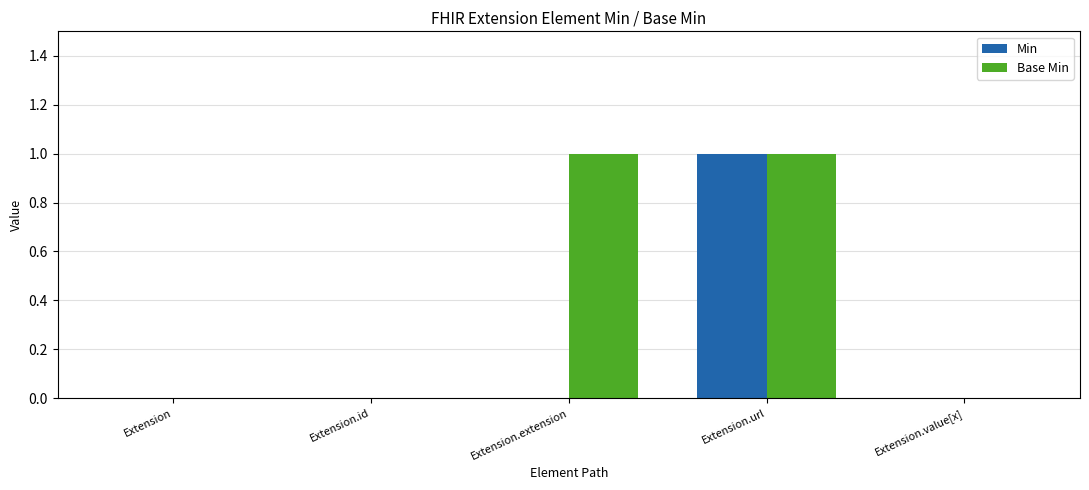

Reading left to right, list all the values displayed in this chart.

Min: 0	0	0	1	0
Base Min: 0	0	1	1	0